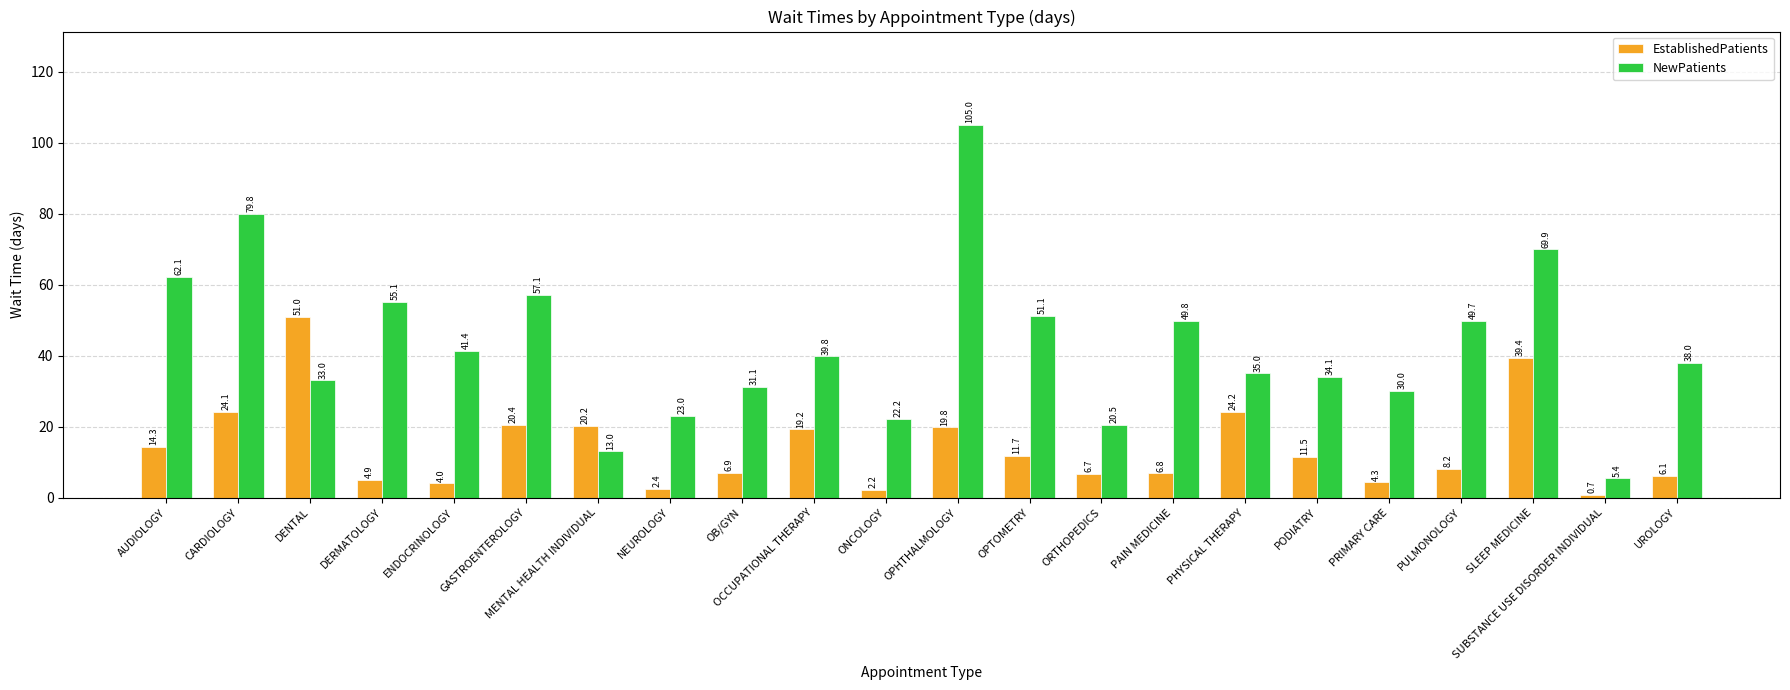

Which series has the widest spread of values?

NewPatients